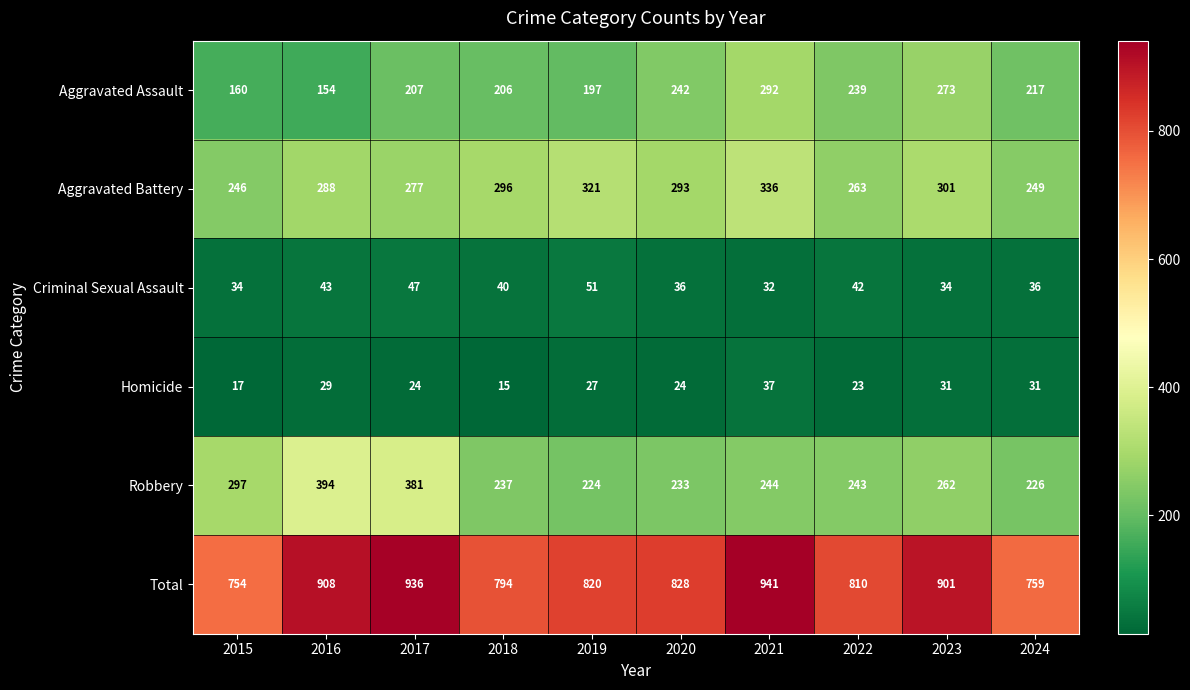

Rank the series at 2018 from lowest to highest value.

Homicide, Criminal Sexual Assault, Aggravated Assault, Robbery, Aggravated Battery, Total